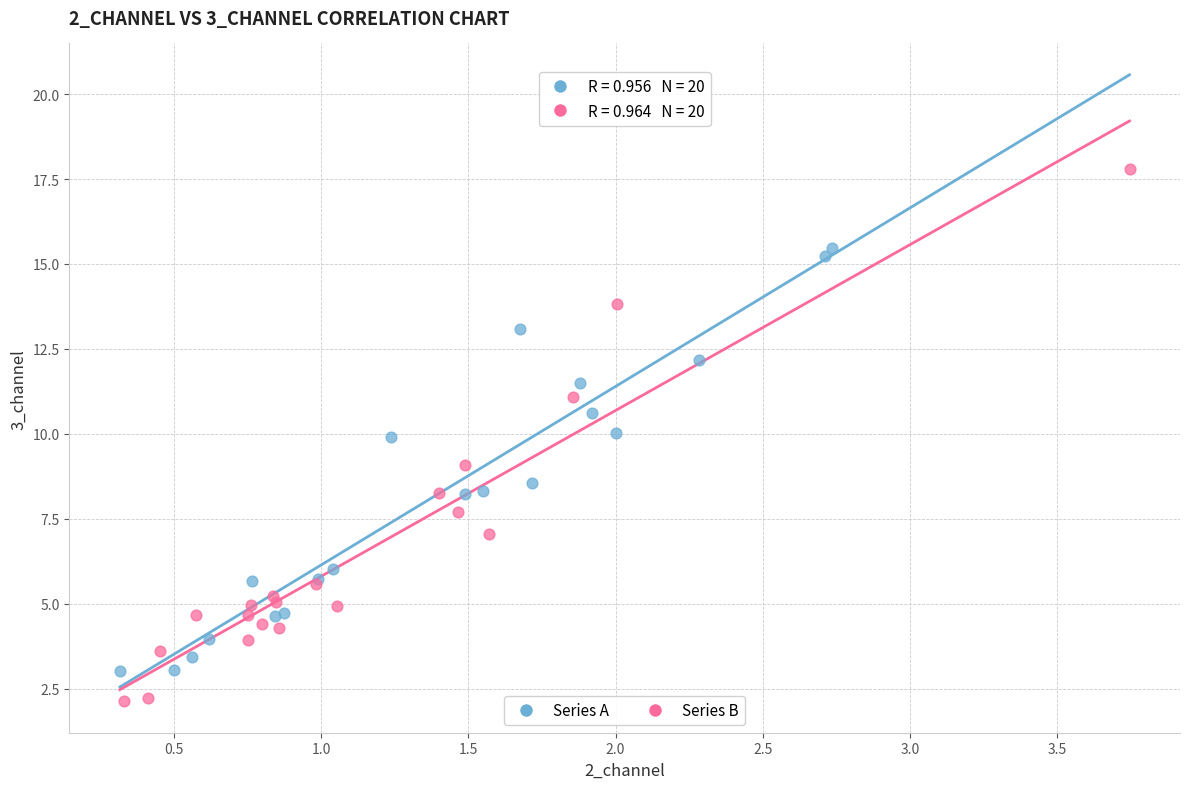

Which series contains the highest Y value?

Series B